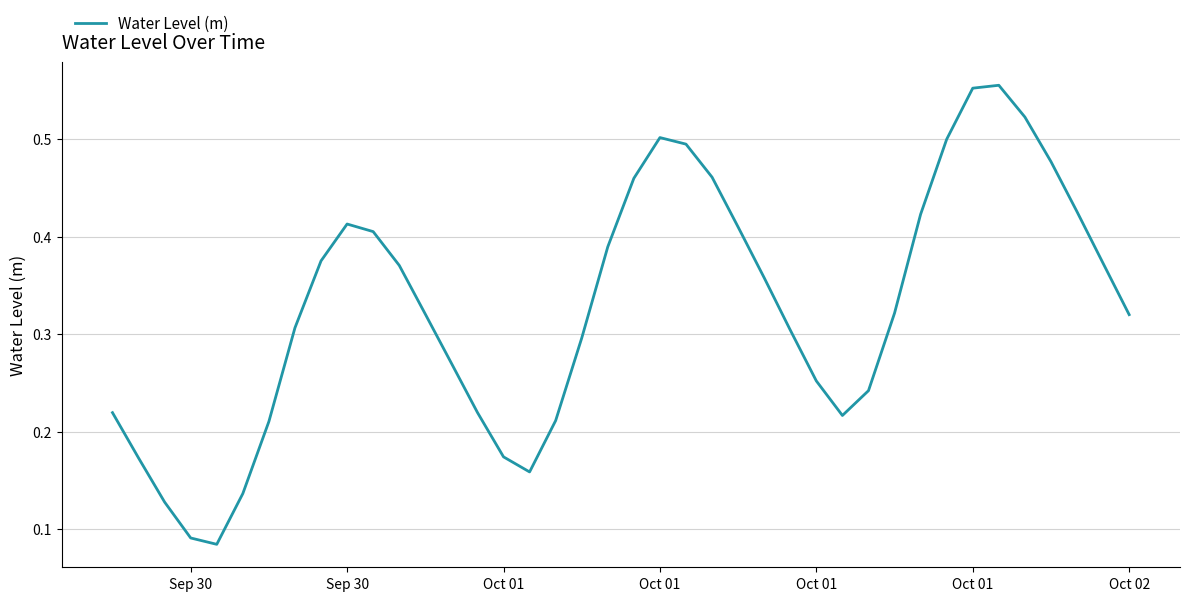

Does the chart display data point markers on the line(s)?

No